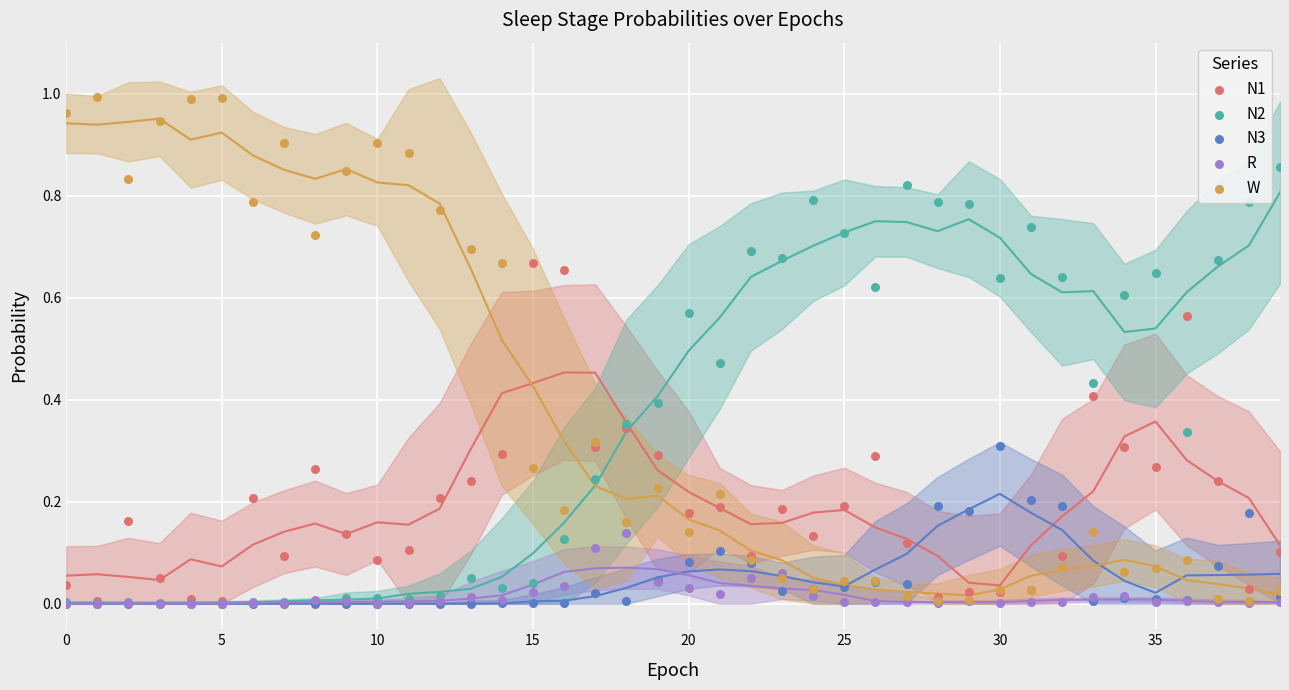

Which series has the widest spread of Y values?

W